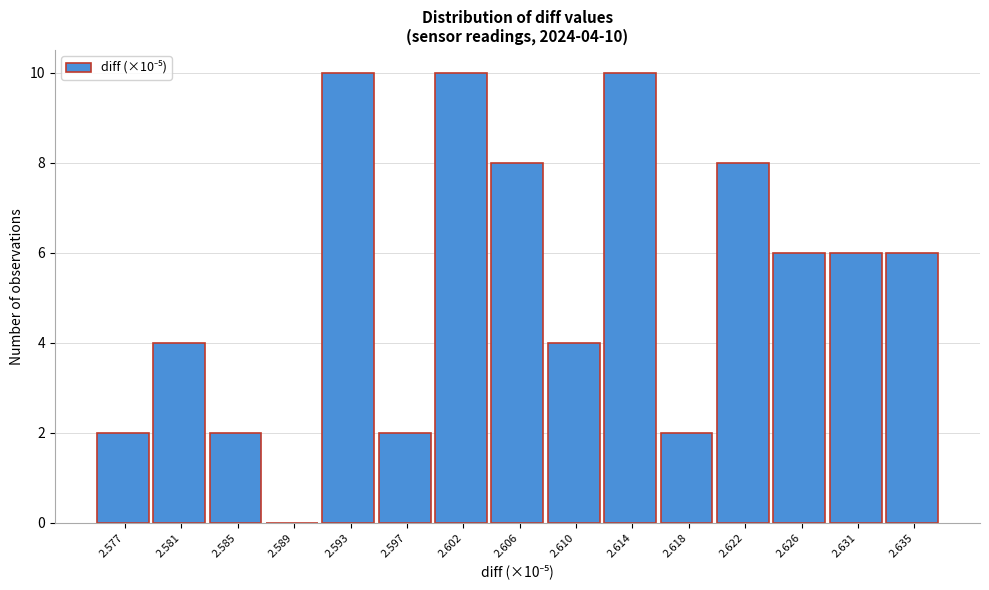

Reading left to right, list all the values displayed in this chart.

2.577=2	2.581=4	2.585=2	2.589=0	2.593=10	2.597=2	2.602=10	2.606=8	2.610=4	2.614=10	2.618=2	2.622=8	2.626=6	2.631=6	2.635=6